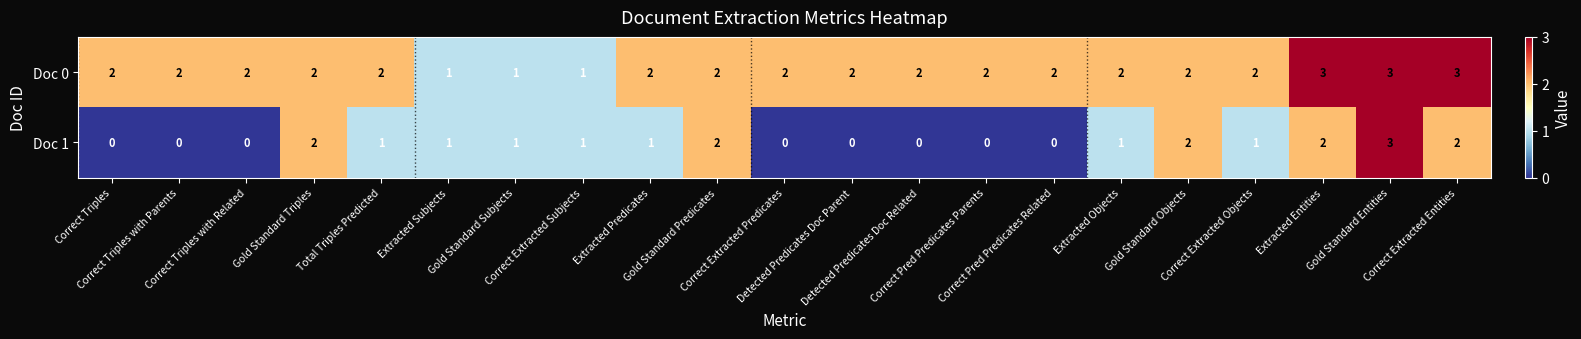

What is the greatest value displayed?

3